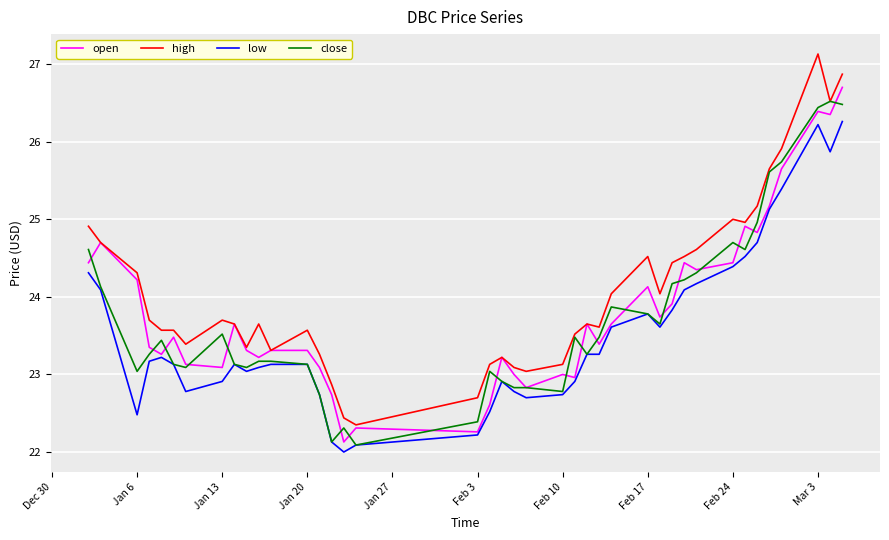

Which series has the widest spread of values?

high